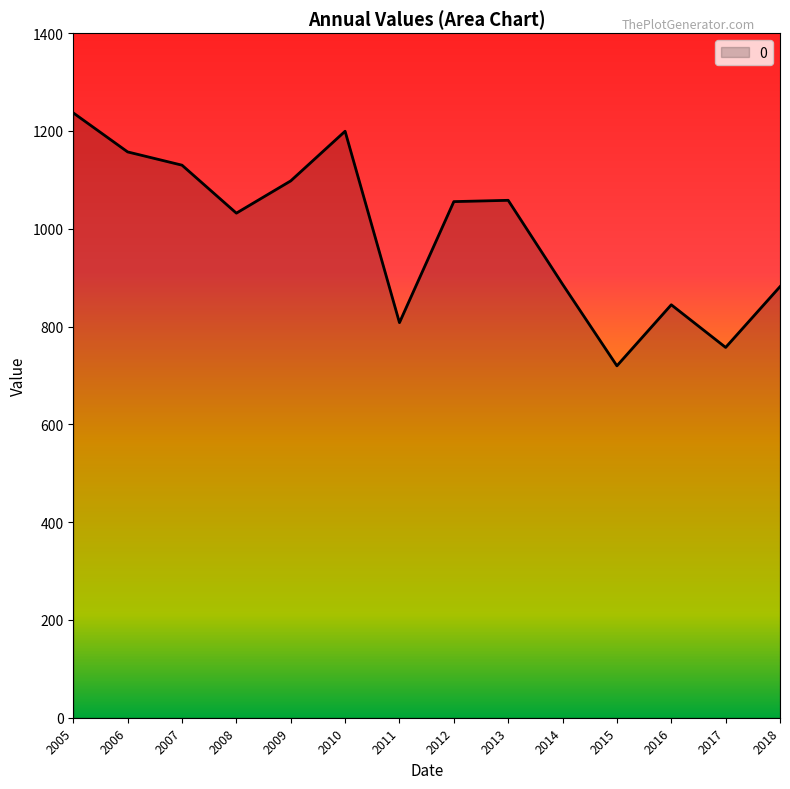

Approximately how many times larger is the value at 2014 compared to 2006?

0.8